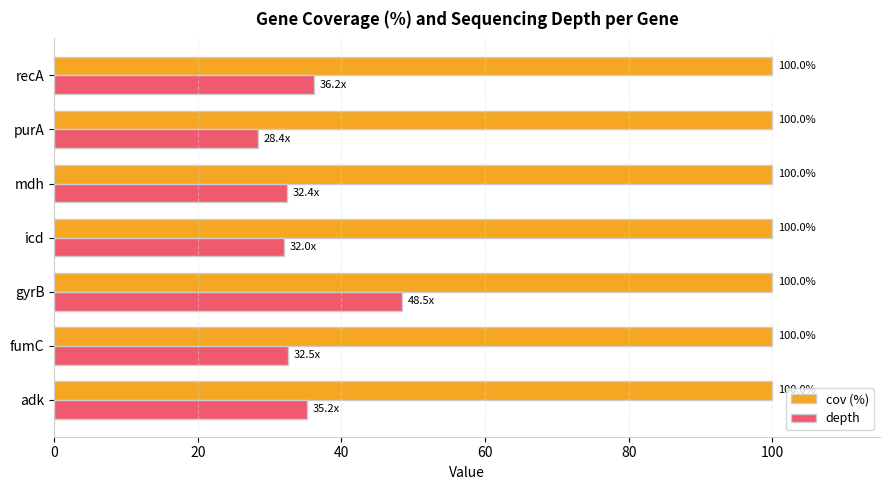

True or false: cov (%) has a value of 21.1 at gyrB.

False